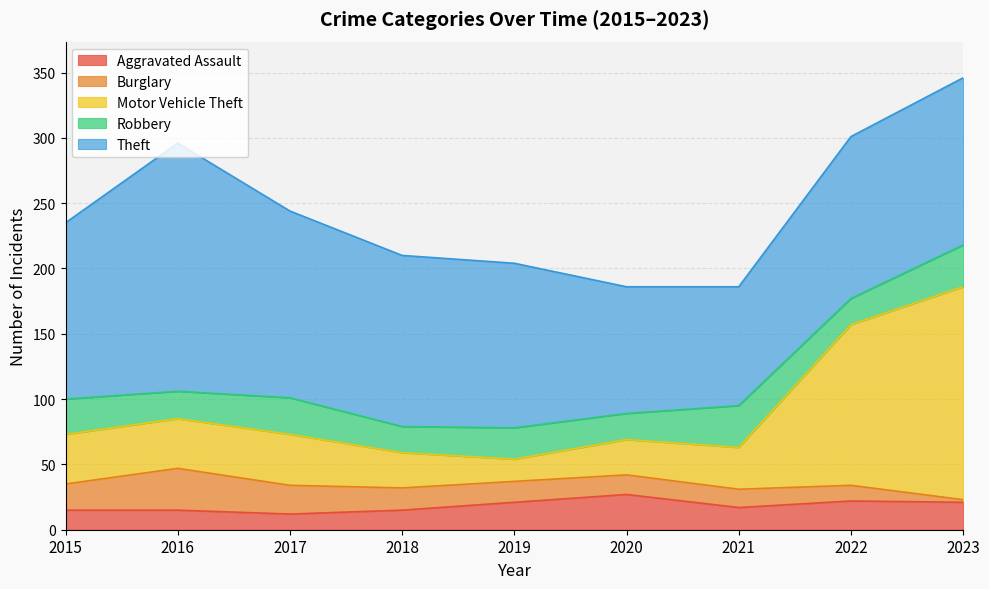

True or false: Burglary and Theft intersect in this chart.

False